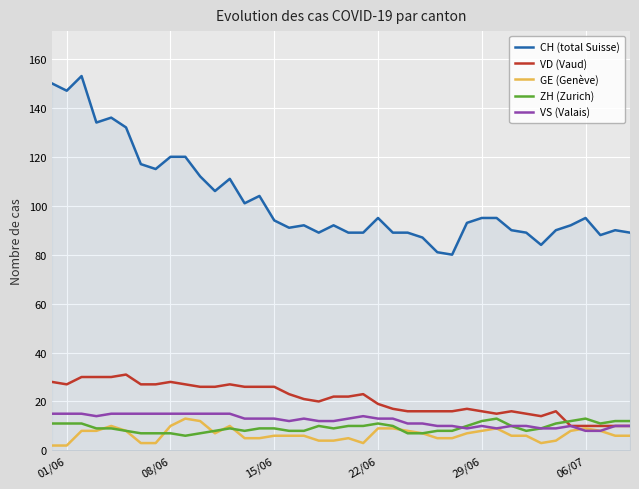

Which series has the widest spread of values?

CH (total Suisse)